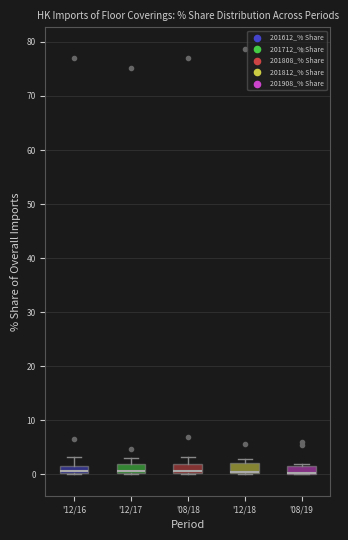

Where is the lower edge of the box for '08/18 on the y-axis? The values are not printed on the chart, so give them approximately, as read against the axis.

0